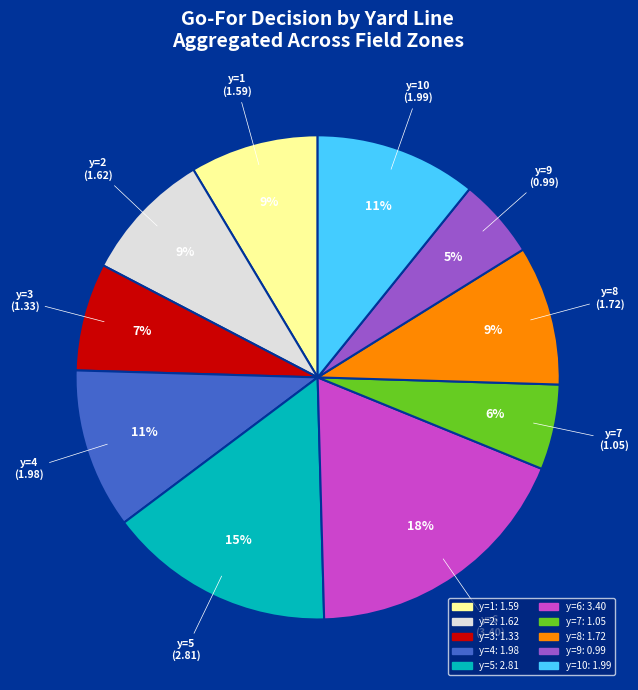

To the nearest percent, what is the average slice percentage?

10%